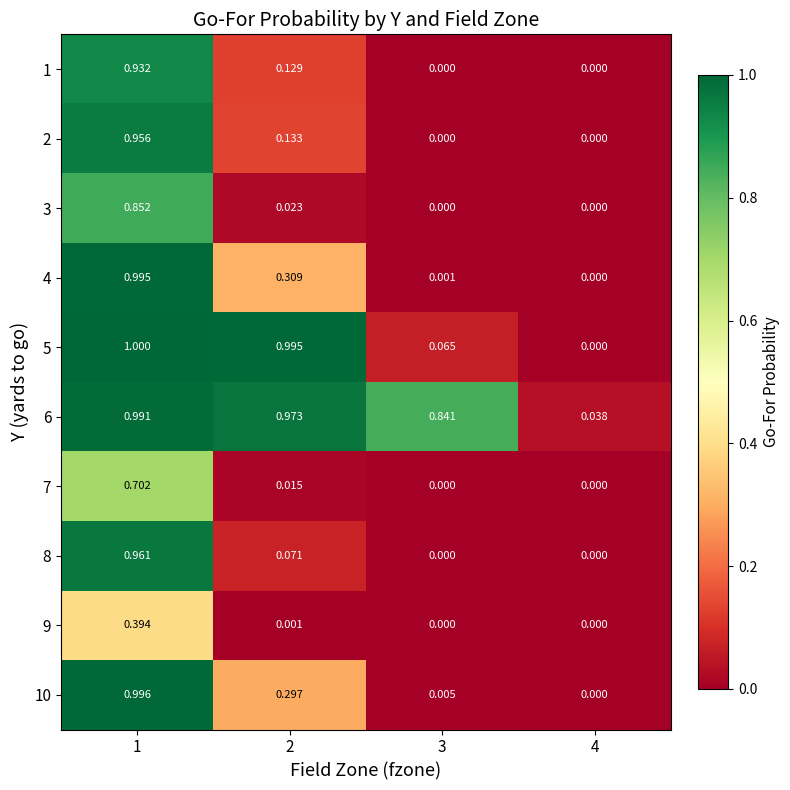

Is the value of 7 at 2 greater than the value of 8 at 1?

No